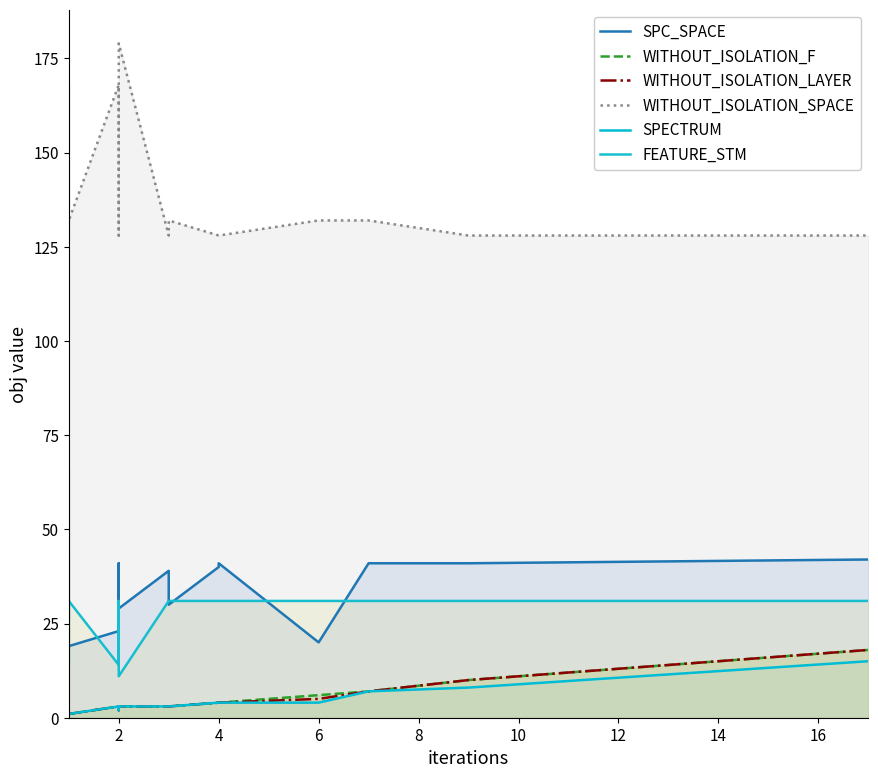

List the series in order of their peak value, highest first.

WITHOUT_ISOLATION_SPACE, SPC_SPACE, FEATURE_STM, WITHOUT_ISOLATION_F, WITHOUT_ISOLATION_LAYER, SPECTRUM